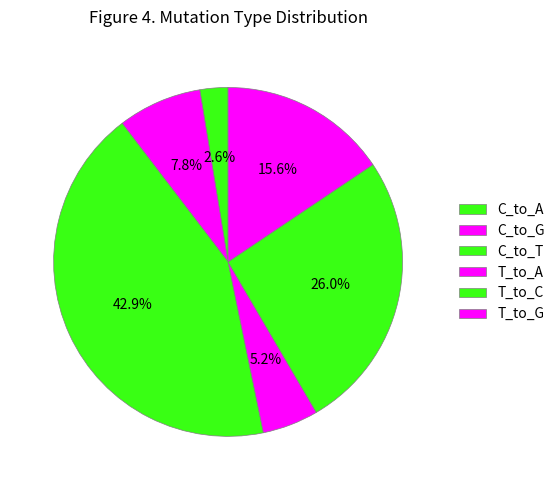

Do C_to_G and T_to_C together represent more than half of the pie?

No